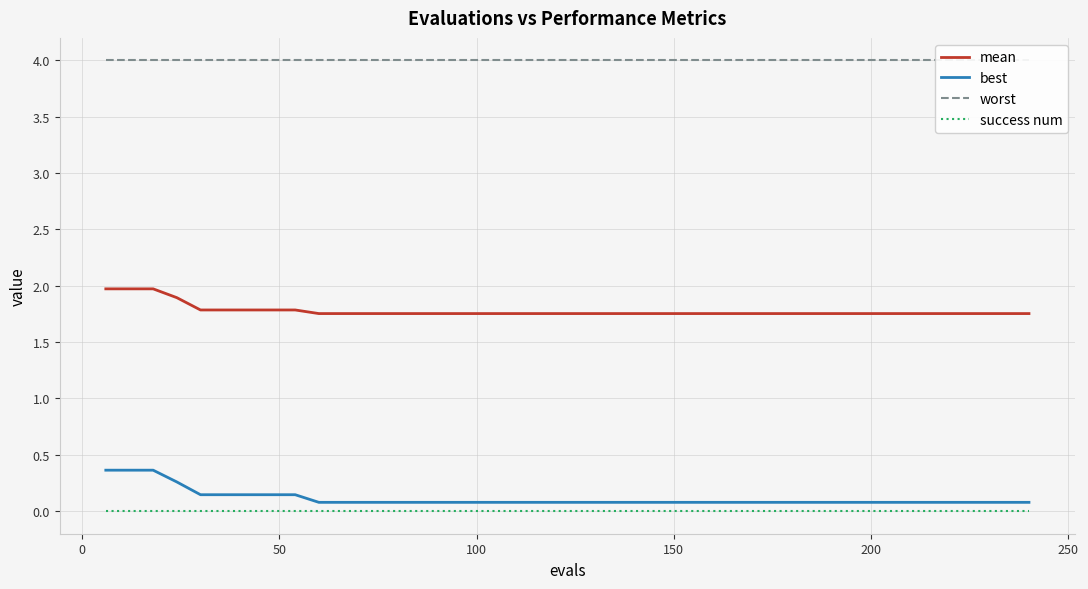

True or false: mean and best cross at least once.

False